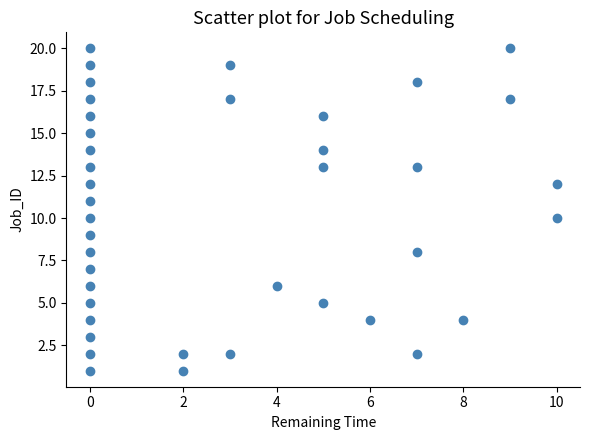

What is the range of Y values (max minus min)?

19